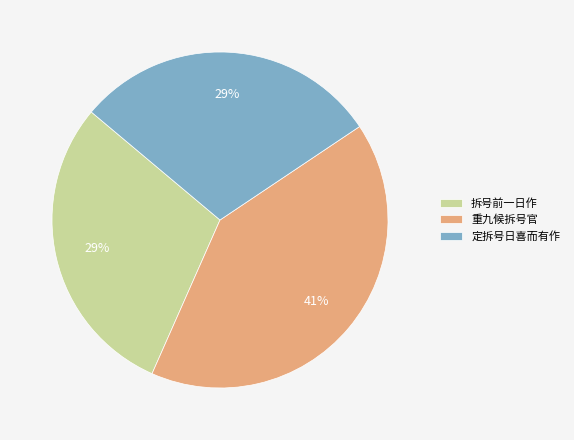

To the nearest percent, what is the average slice percentage?

33%